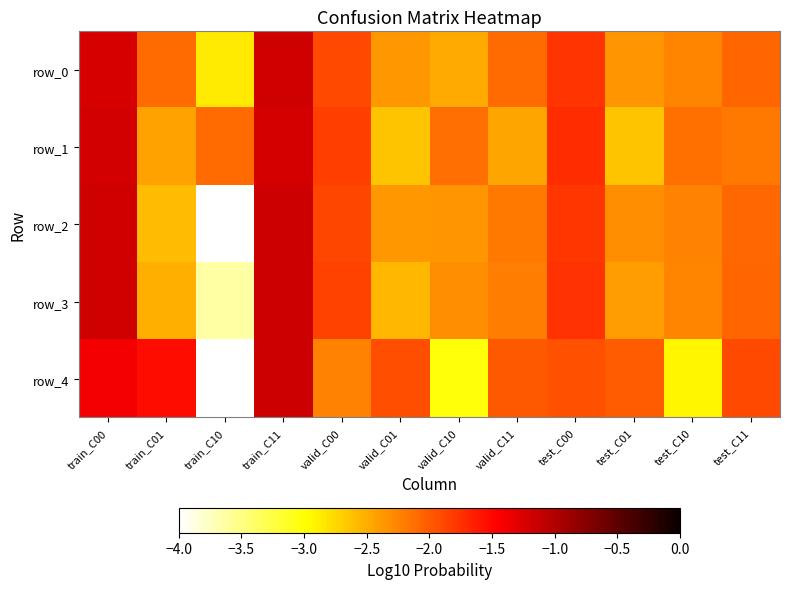

How many distinct data groups are displayed?

5